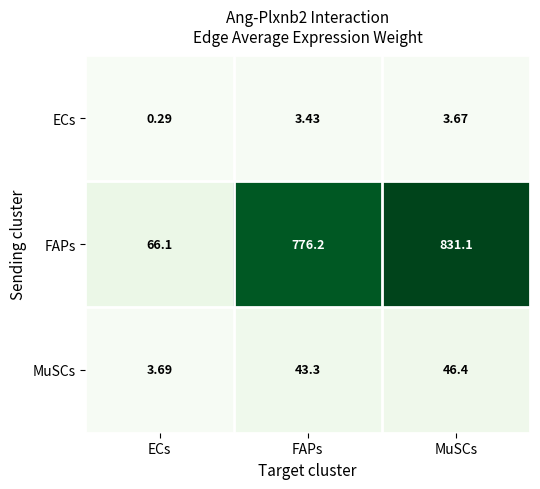

Between ECs and MuSCs, which series saw the biggest shift?

FAPs